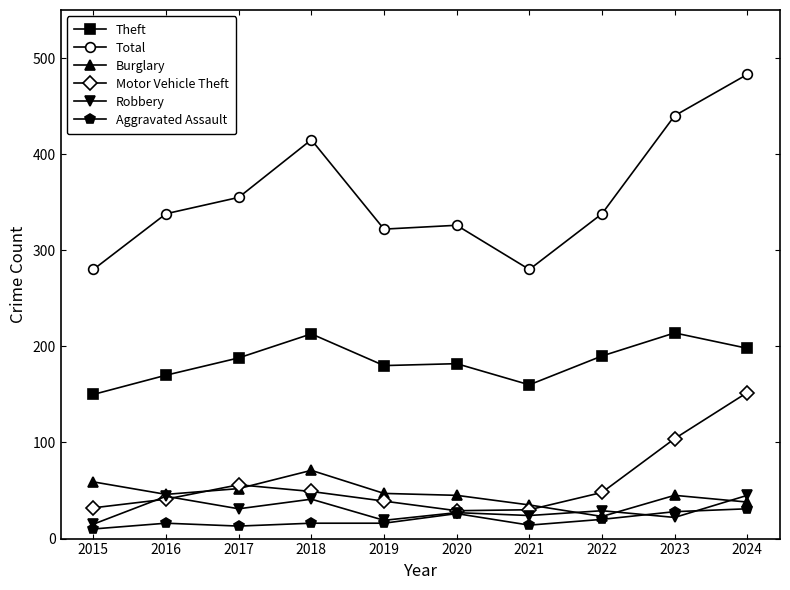

What is the lowest value of the Total series?

280